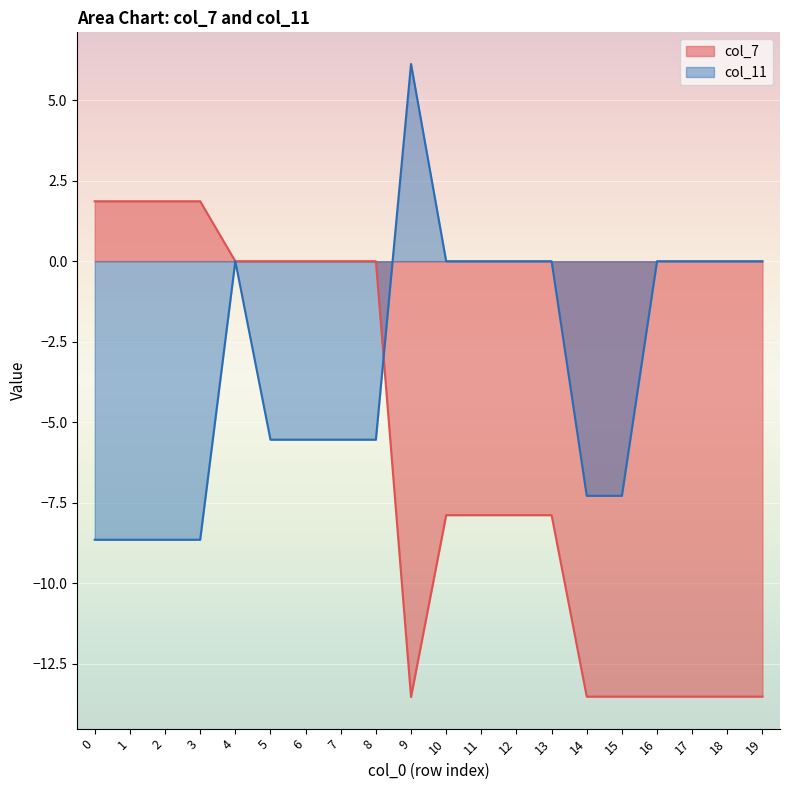

True or false: col_11 and col_7 intersect in this chart.

True